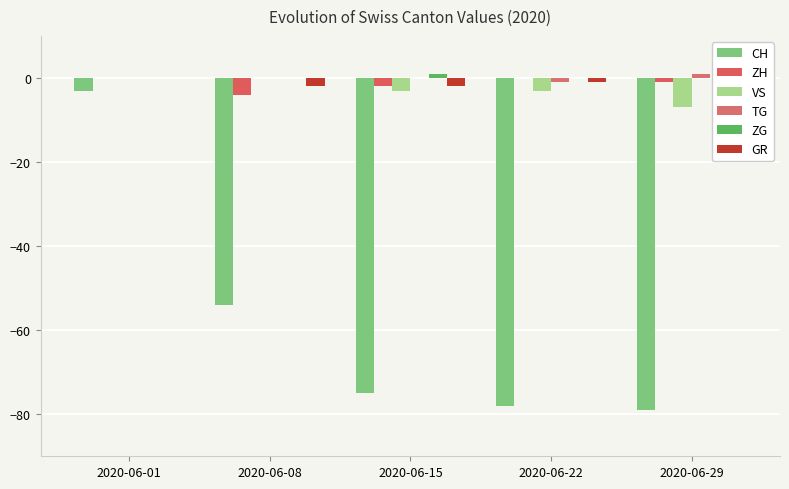

How many data points in ZG are above 0?

1